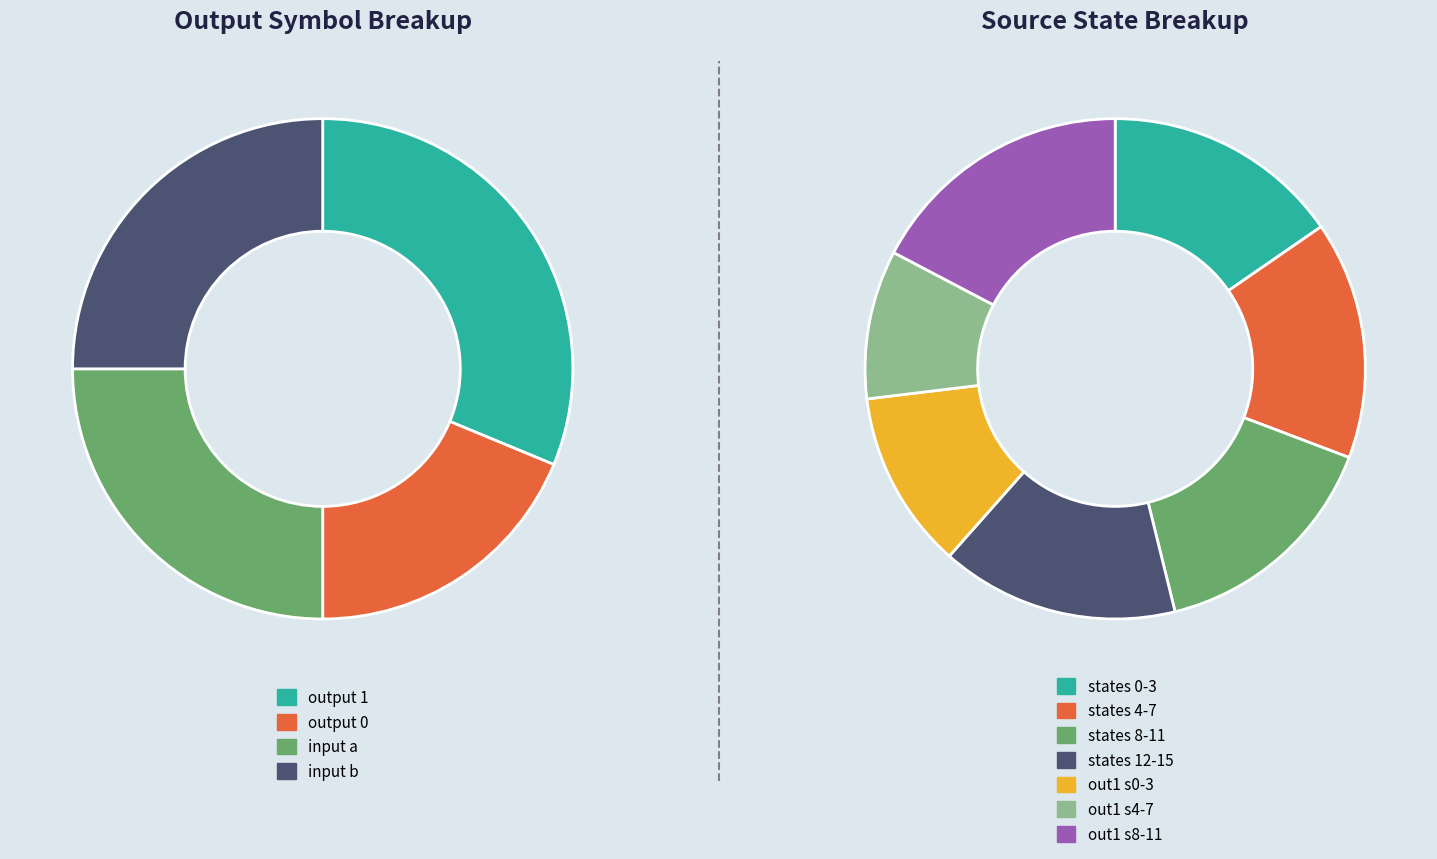

Does 12->11 b account for over 50% of the chart?

No